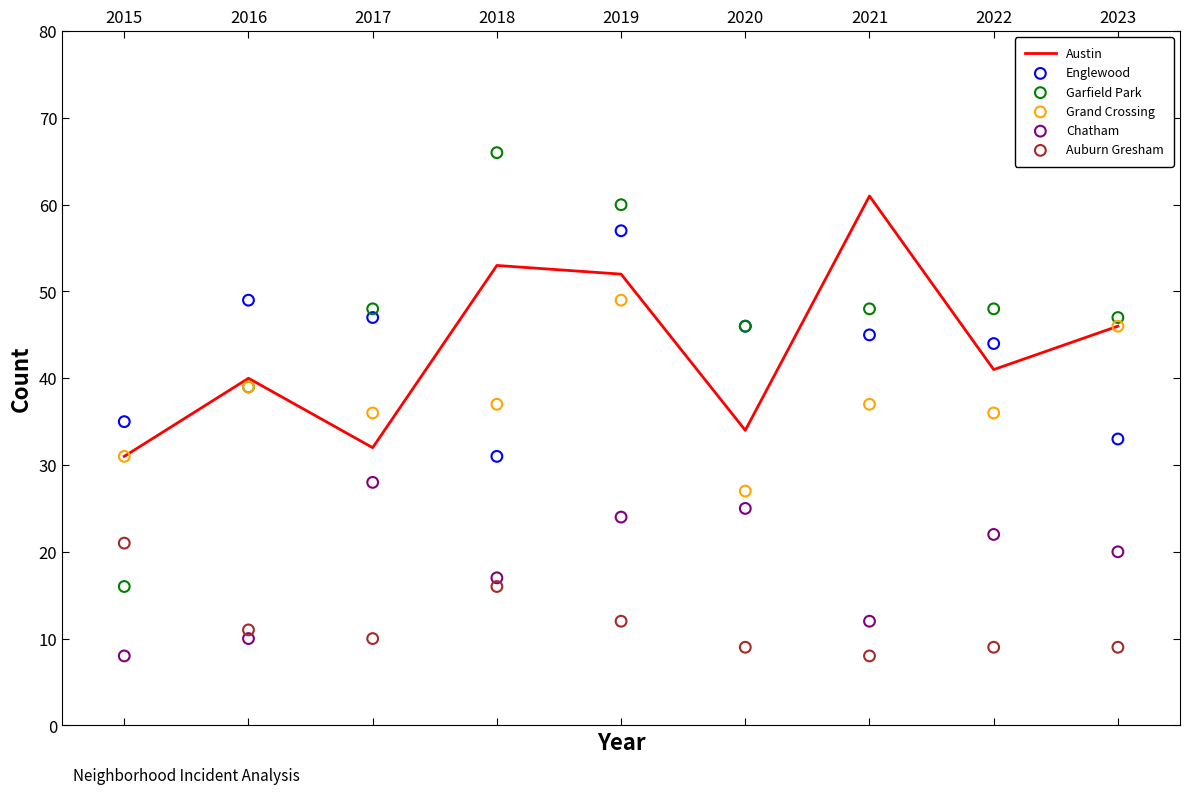

What is the minimum value for Austin?

31